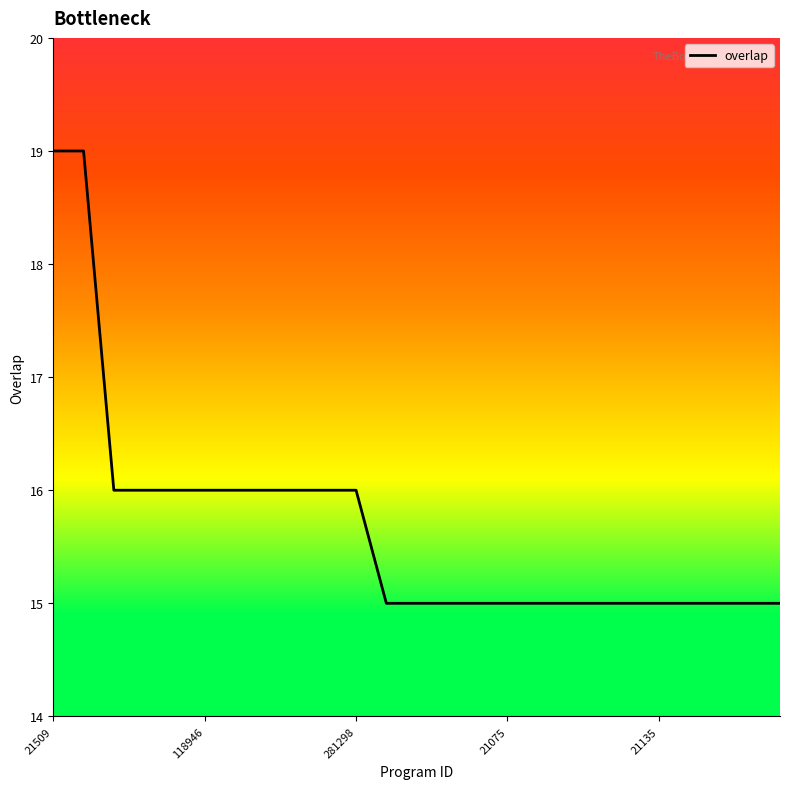

What is the difference between the maximum and minimum values?

4